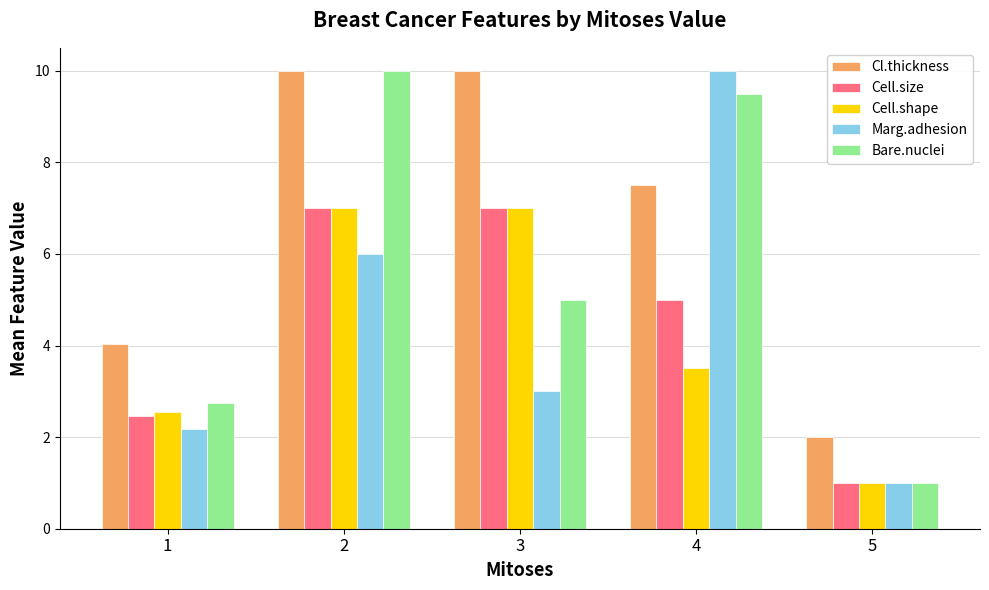

Reading left to right, extract all data points from this chart.

Cl.thickness: 4.0	10.0	10.0	7.5	2.0
Cell.size: 2.5	7.0	7.0	5.0	1.0
Cell.shape: 2.5	7.0	7.0	3.5	1.0
Marg.adhesion: 2.2	6.0	3.0	10.0	1.0
Bare.nuclei: 2.7	10.0	5.0	9.5	1.0